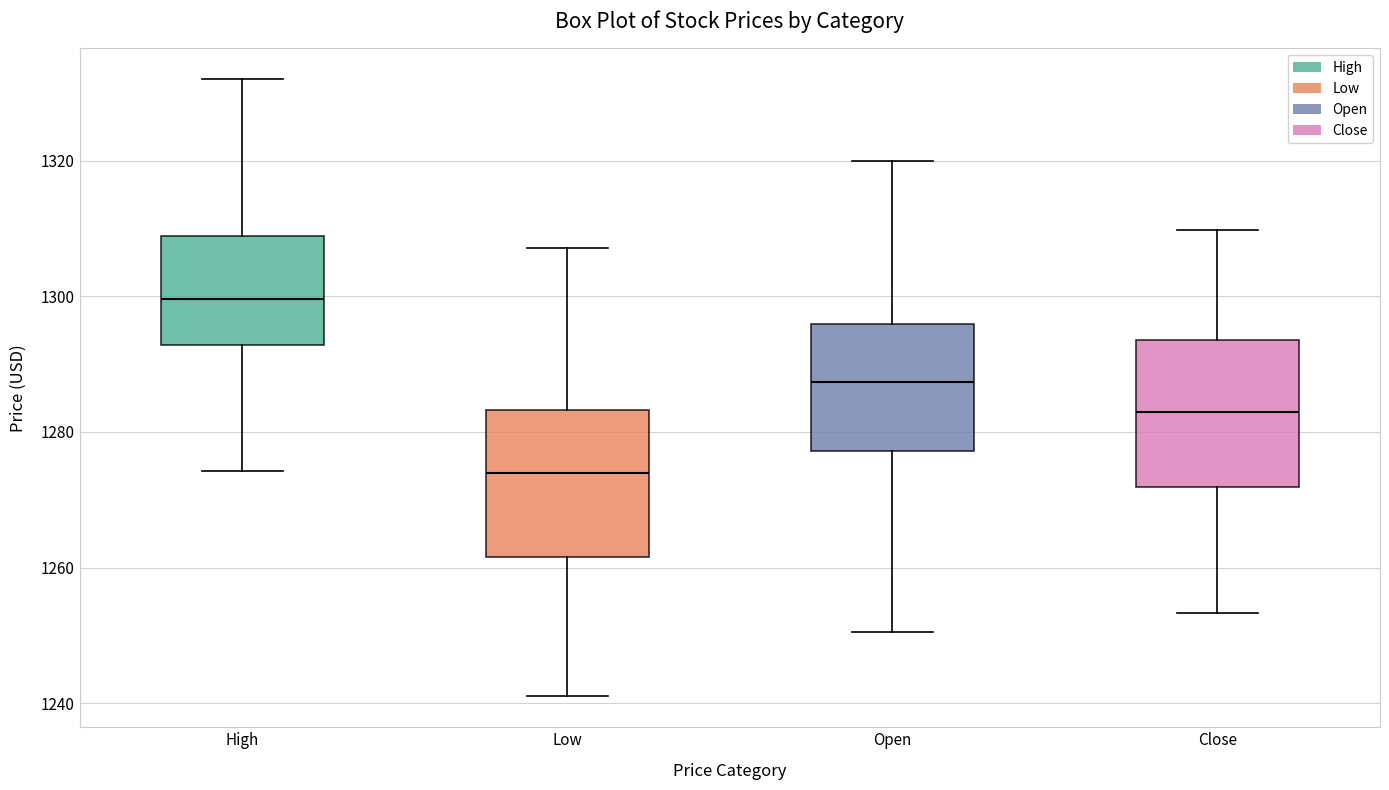

Which box has the highest median line?

High